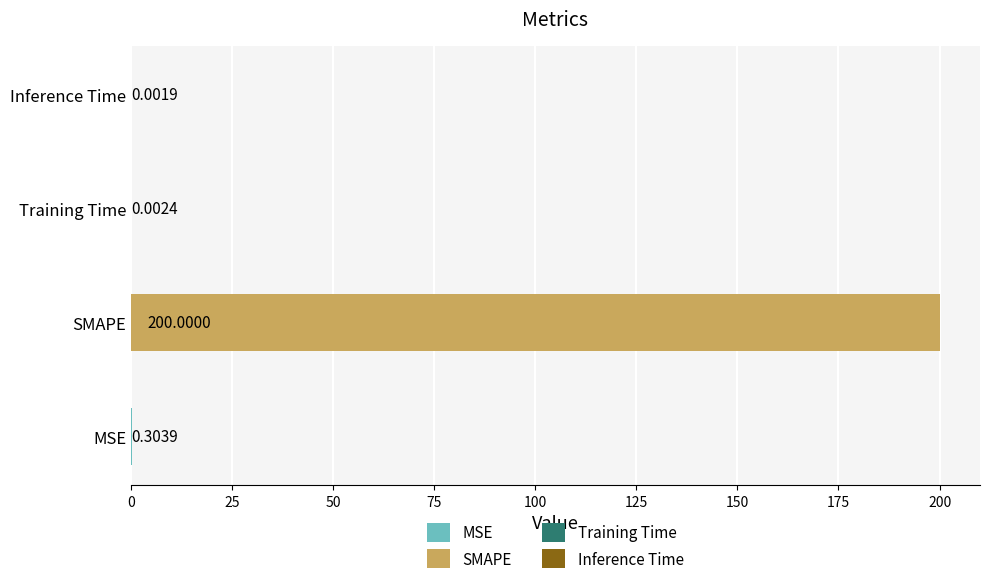

True or false: the data shows 0.0 at Training Time.

False